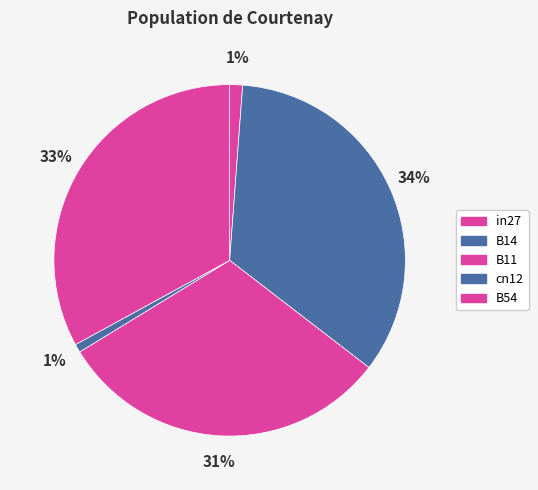

How many slices are in this pie chart?

5